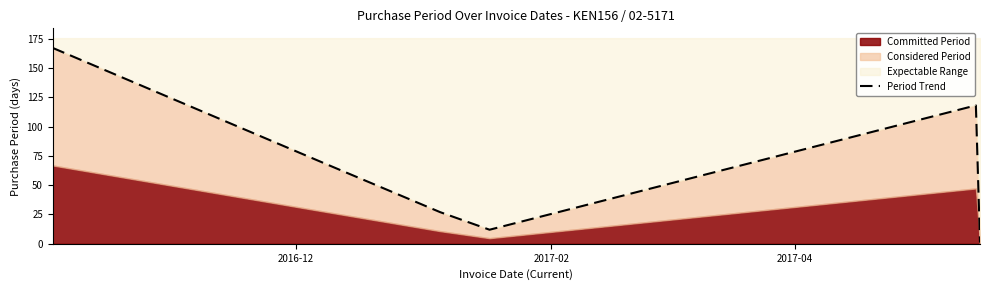

What is the difference between the second highest and second lowest values?

106